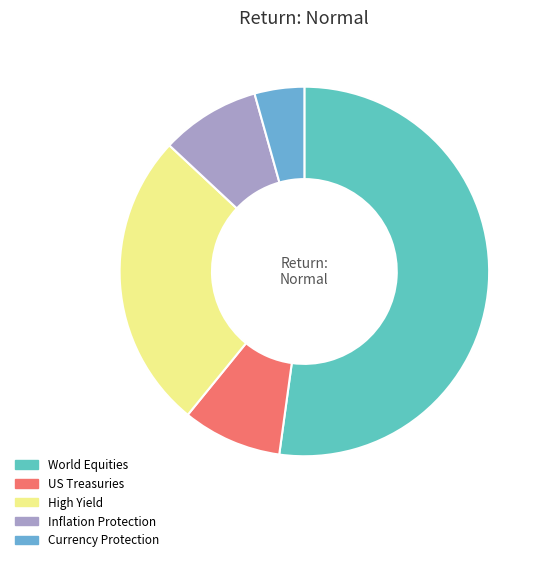

Count the number of slices in the pie.

5